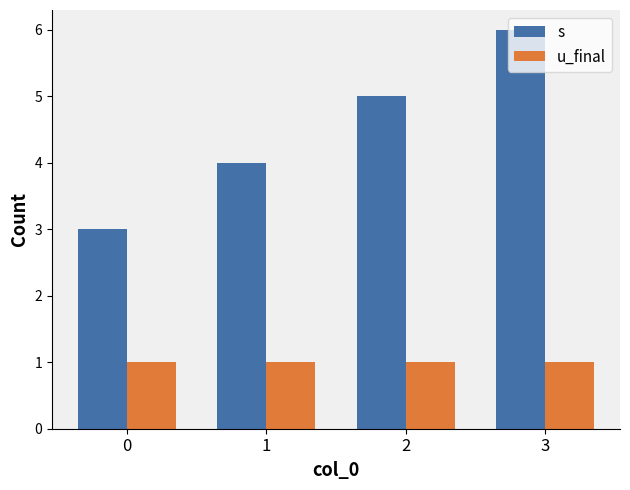

What is the difference between the maximum and minimum values in the s series?

3